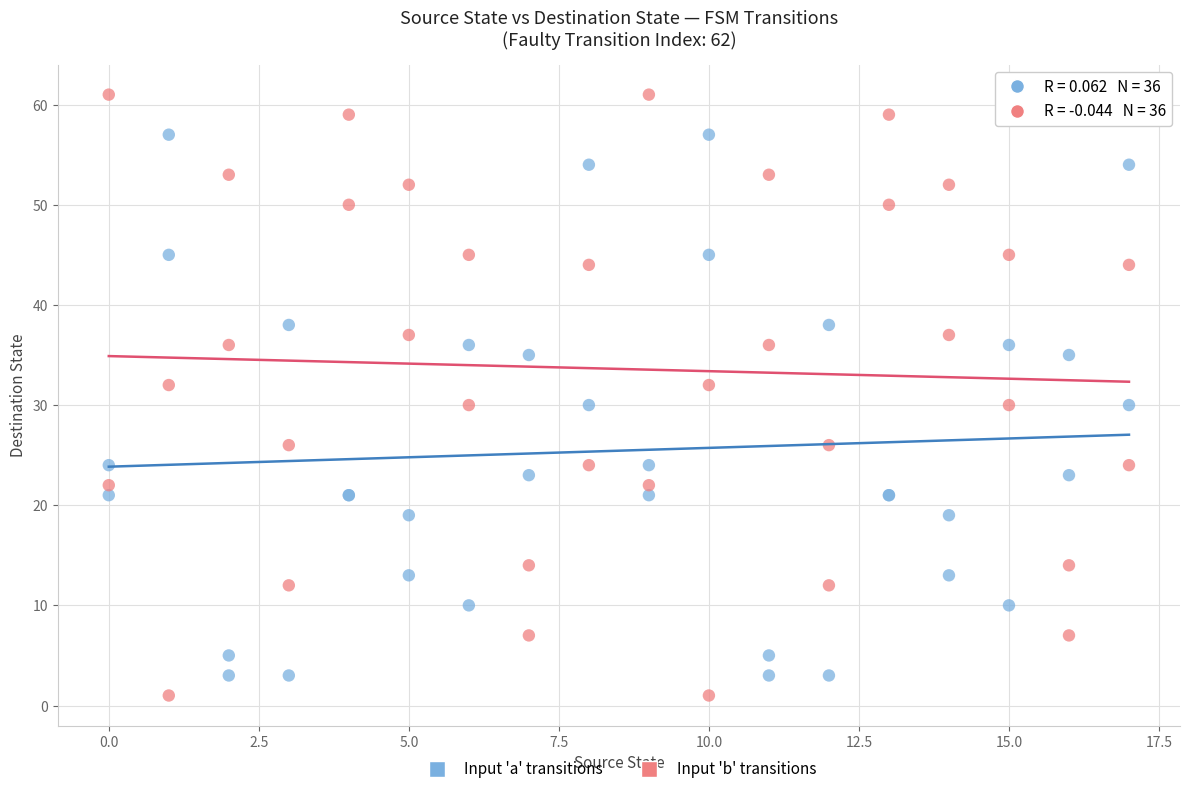

Which series contains the highest Y value?

Input 'b' transitions